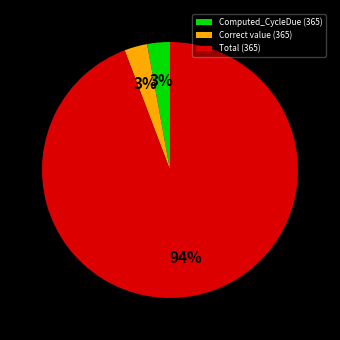

How many segments does this pie chart have?

3